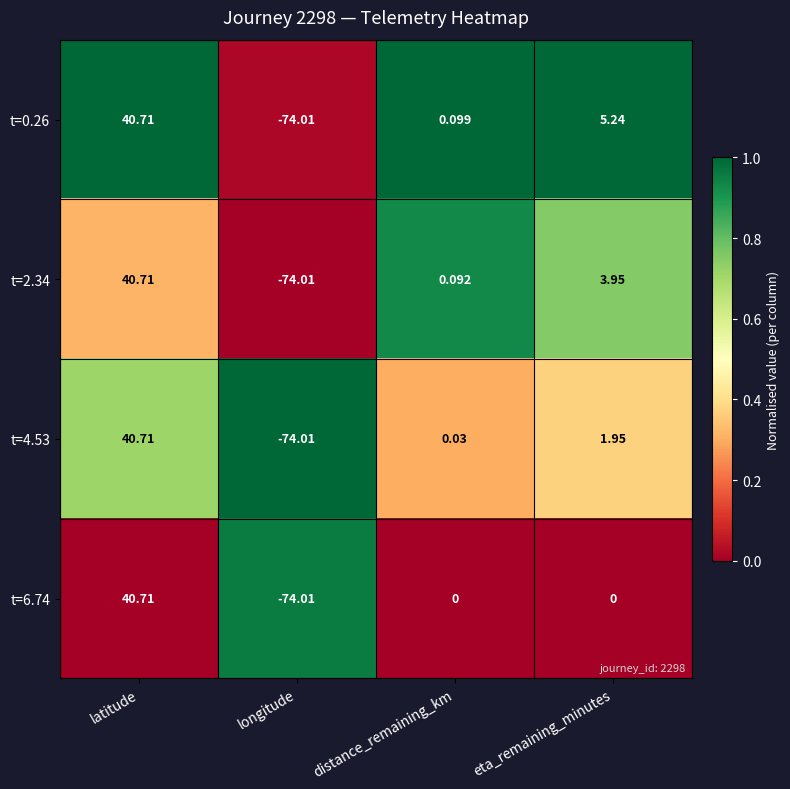

Rank the categories by t=4.53 value from lowest to highest.

longitude, distance_remaining_km, eta_remaining_minutes, latitude